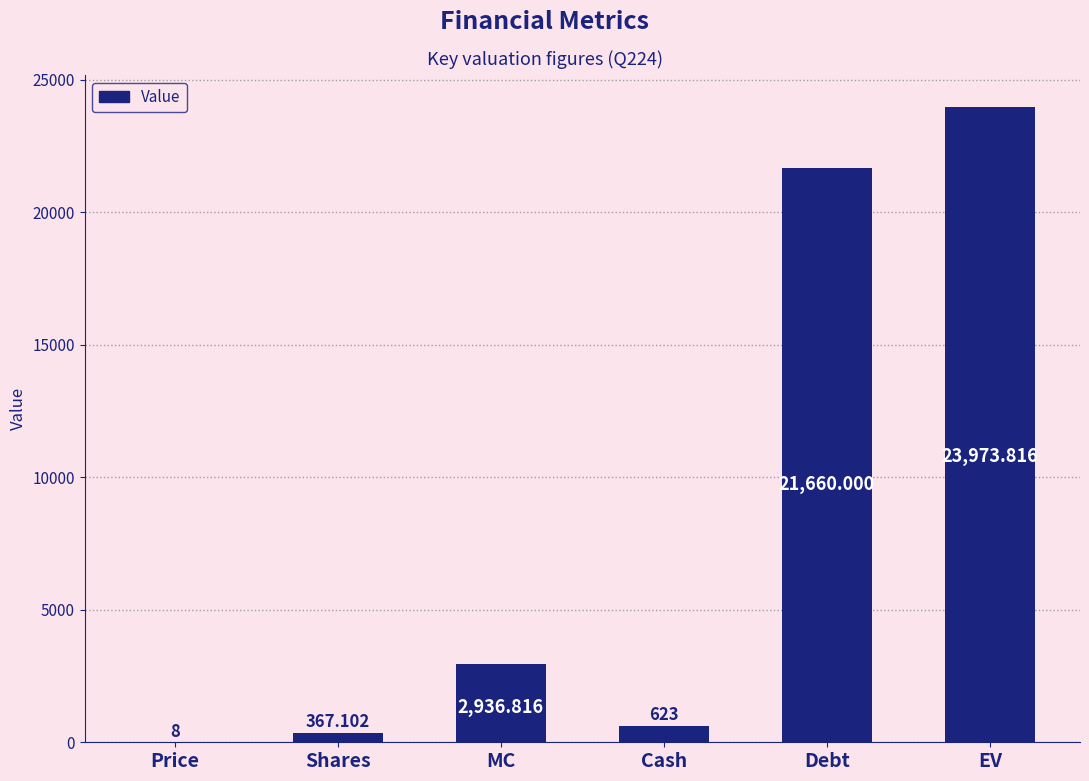

Which label corresponds to the largest value in the chart?

EV